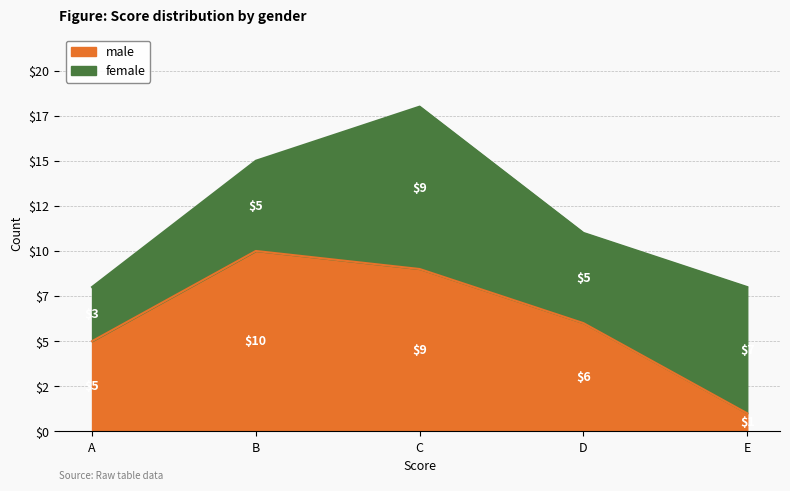

What is the value of the 4th point from the left?

6